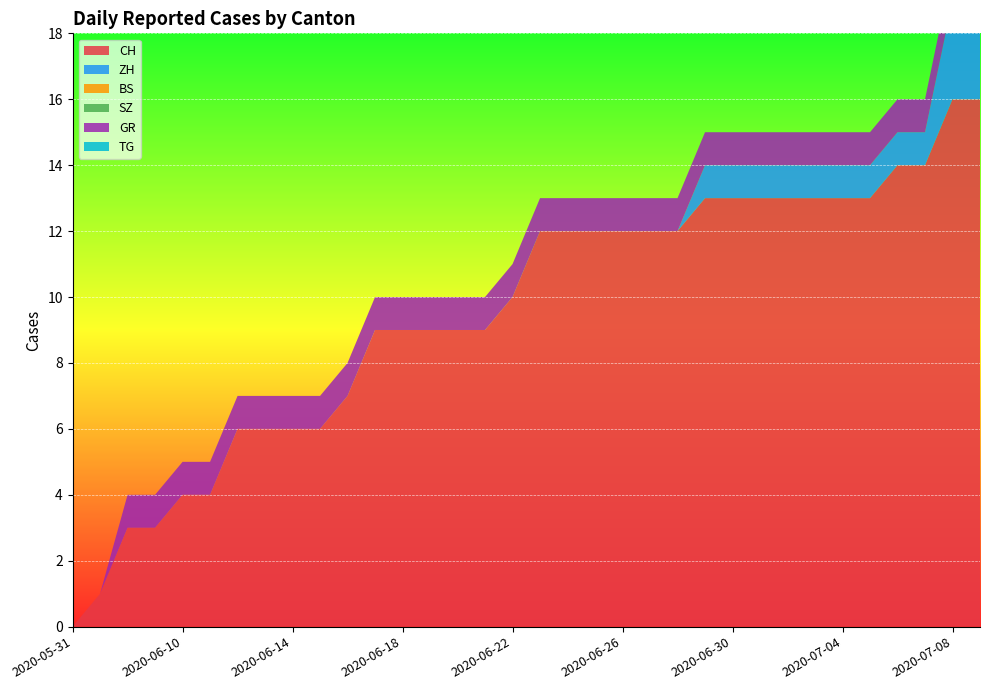

Reading left to right, extract all data points from this chart.

CH: 2020-05-31=0	2020-06-07=1	2020-06-08=3	2020-06-09=3	2020-06-10=4	2020-06-11=4	2020-06-12=6	2020-06-13=6	2020-06-14=6	2020-06-15=6	2020-06-16=7	2020-06-17=9	2020-06-18=9	2020-06-19=9	2020-06-20=9	2020-06-21=9	2020-06-22=10	2020-06-23=12	2020-06-24=12	2020-06-25=12	2020-06-26=12	2020-06-27=12	2020-06-28=12	2020-06-29=13	2020-06-30=13	2020-07-01=13	2020-07-02=13	2020-07-03=13	2020-07-04=13	2020-07-05=13	2020-07-06=14	2020-07-07=14	2020-07-08=16	2020-07-09=16
ZH: 2020-05-31=0	2020-06-07=0	2020-06-08=0	2020-06-09=0	2020-06-10=0	2020-06-11=0	2020-06-12=0	2020-06-13=0	2020-06-14=0	2020-06-15=0	2020-06-16=0	2020-06-17=0	2020-06-18=0	2020-06-19=0	2020-06-20=0	2020-06-21=0	2020-06-22=0	2020-06-23=0	2020-06-24=0	2020-06-25=0	2020-06-26=0	2020-06-27=0	2020-06-28=0	2020-06-29=1	2020-06-30=1	2020-07-01=1	2020-07-02=1	2020-07-03=1	2020-07-04=1	2020-07-05=1	2020-07-06=1	2020-07-07=1	2020-07-08=3	2020-07-09=3
BS: 2020-05-31=0	2020-06-07=0	2020-06-08=0	2020-06-09=0	2020-06-10=0	2020-06-11=0	2020-06-12=0	2020-06-13=0	2020-06-14=0	2020-06-15=0	2020-06-16=0	2020-06-17=0	2020-06-18=0	2020-06-19=0	2020-06-20=0	2020-06-21=0	2020-06-22=0	2020-06-23=0	2020-06-24=0	2020-06-25=0	2020-06-26=0	2020-06-27=0	2020-06-28=0	2020-06-29=0	2020-06-30=0	2020-07-01=0	2020-07-02=0	2020-07-03=0	2020-07-04=0	2020-07-05=0	2020-07-06=0	2020-07-07=0	2020-07-08=0	2020-07-09=0
SZ: 2020-05-31=0	2020-06-07=0	2020-06-08=0	2020-06-09=0	2020-06-10=0	2020-06-11=0	2020-06-12=0	2020-06-13=0	2020-06-14=0	2020-06-15=0	2020-06-16=0	2020-06-17=0	2020-06-18=0	2020-06-19=0	2020-06-20=0	2020-06-21=0	2020-06-22=0	2020-06-23=0	2020-06-24=0	2020-06-25=0	2020-06-26=0	2020-06-27=0	2020-06-28=0	2020-06-29=0	2020-06-30=0	2020-07-01=0	2020-07-02=0	2020-07-03=0	2020-07-04=0	2020-07-05=0	2020-07-06=0	2020-07-07=0	2020-07-08=0	2020-07-09=0
GR: 2020-05-31=0	2020-06-07=0	2020-06-08=1	2020-06-09=1	2020-06-10=1	2020-06-11=1	2020-06-12=1	2020-06-13=1	2020-06-14=1	2020-06-15=1	2020-06-16=1	2020-06-17=1	2020-06-18=1	2020-06-19=1	2020-06-20=1	2020-06-21=1	2020-06-22=1	2020-06-23=1	2020-06-24=1	2020-06-25=1	2020-06-26=1	2020-06-27=1	2020-06-28=1	2020-06-29=1	2020-06-30=1	2020-07-01=1	2020-07-02=1	2020-07-03=1	2020-07-04=1	2020-07-05=1	2020-07-06=1	2020-07-07=1	2020-07-08=1	2020-07-09=1
TG: 2020-05-31=0	2020-06-07=0	2020-06-08=0	2020-06-09=0	2020-06-10=0	2020-06-11=0	2020-06-12=0	2020-06-13=0	2020-06-14=0	2020-06-15=0	2020-06-16=0	2020-06-17=0	2020-06-18=0	2020-06-19=0	2020-06-20=0	2020-06-21=0	2020-06-22=0	2020-06-23=0	2020-06-24=0	2020-06-25=0	2020-06-26=0	2020-06-27=0	2020-06-28=0	2020-06-29=0	2020-06-30=0	2020-07-01=0	2020-07-02=0	2020-07-03=0	2020-07-04=0	2020-07-05=0	2020-07-06=0	2020-07-07=0	2020-07-08=0	2020-07-09=0